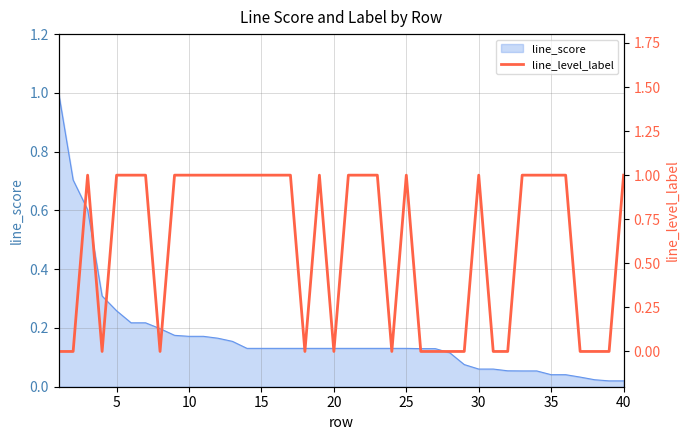

What is the difference between the maximum and minimum values?

1